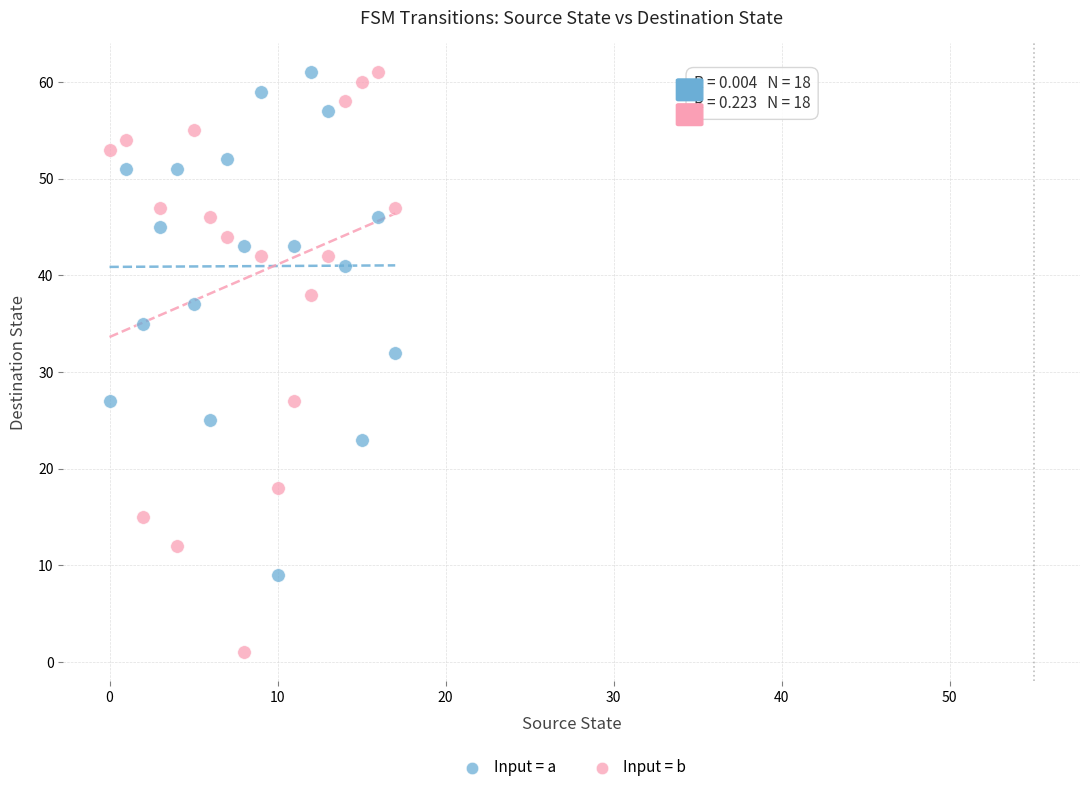

Which series has the widest spread of Y values?

Input = b